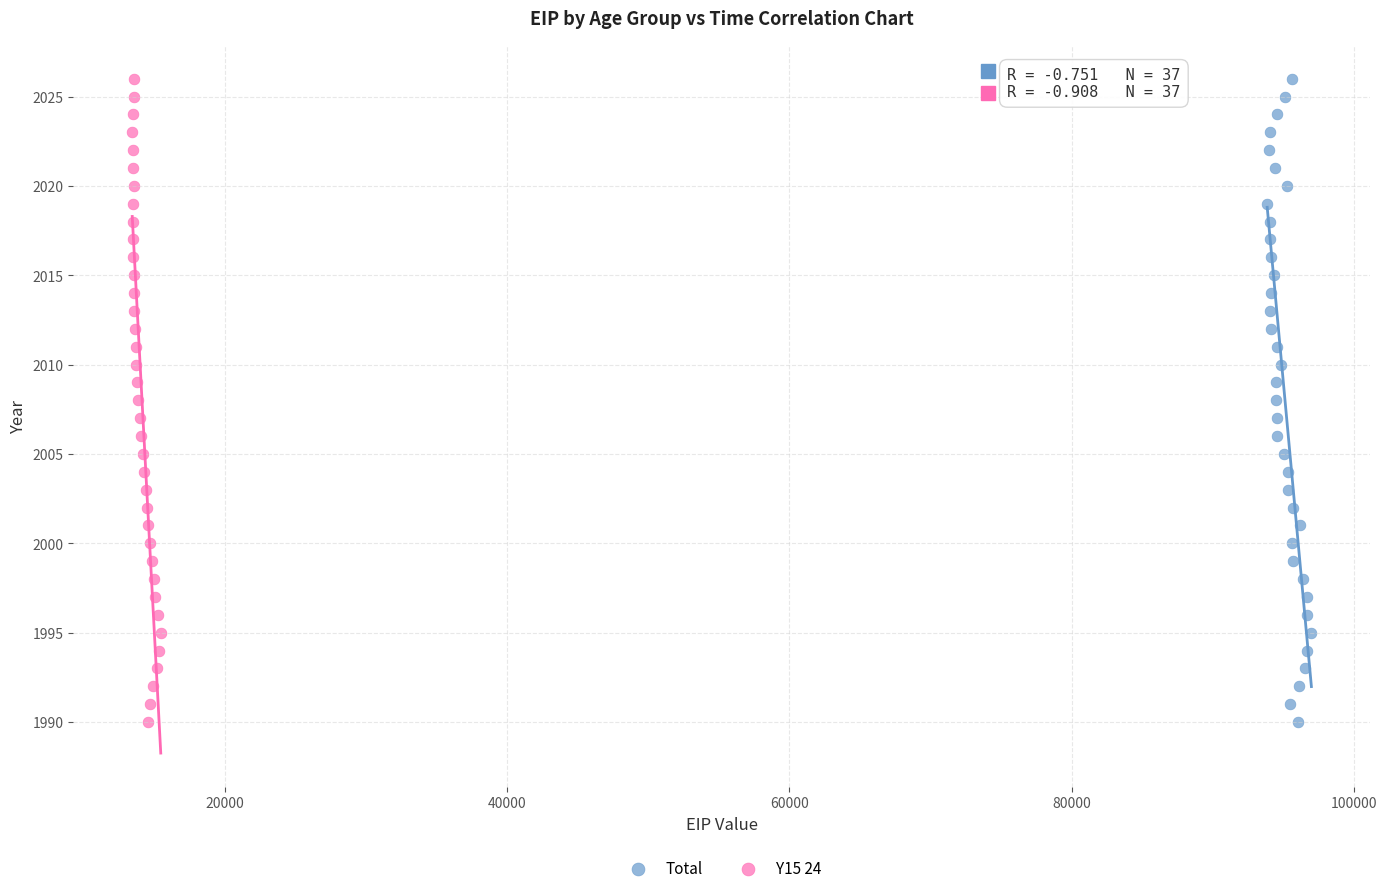

What are all the series names shown in the legend?

Total, Y15 24